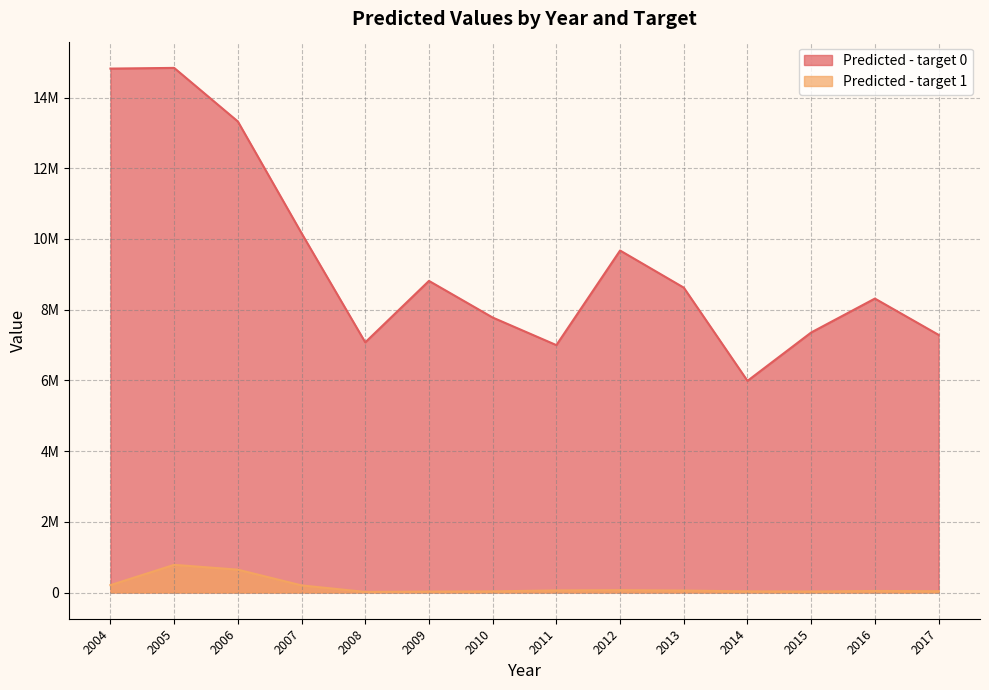

At which label does Predicted - target 1 first exceed 55084?

2004